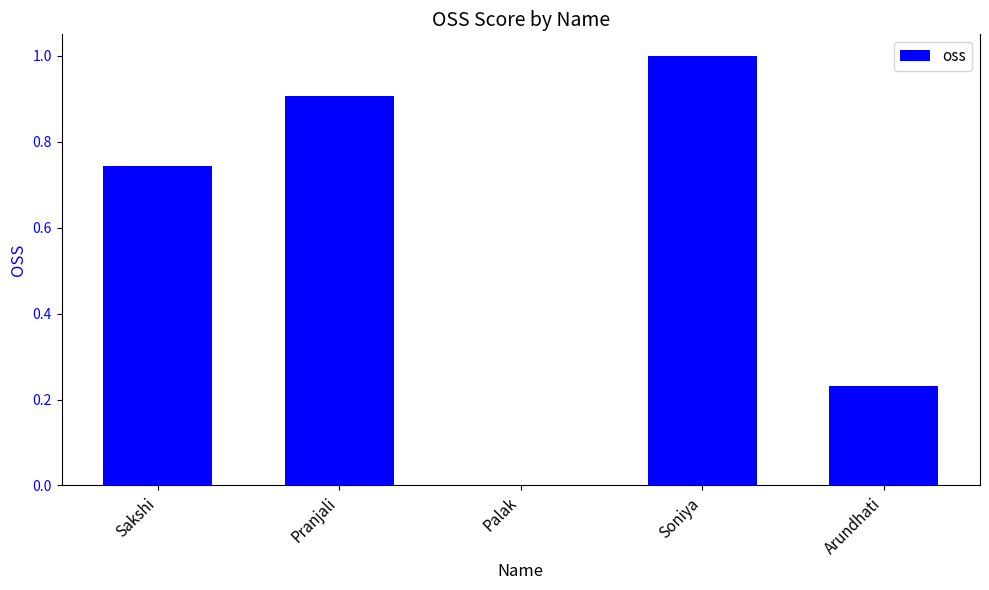

The value at Palak is 0.0. True or false?

True